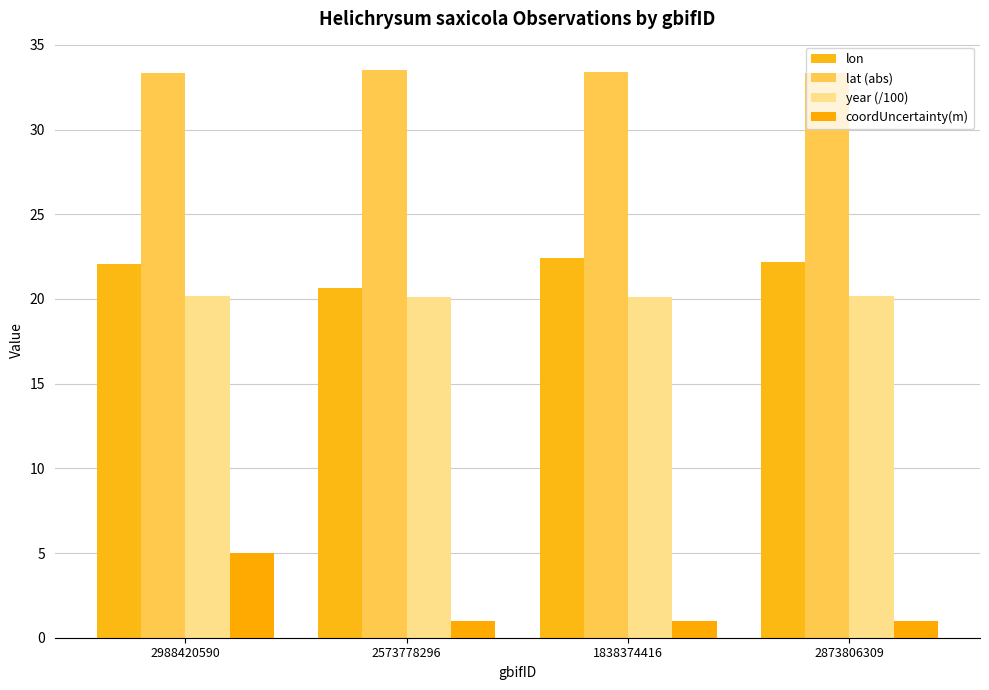

At which category is the sum across all series the highest?

2988420590